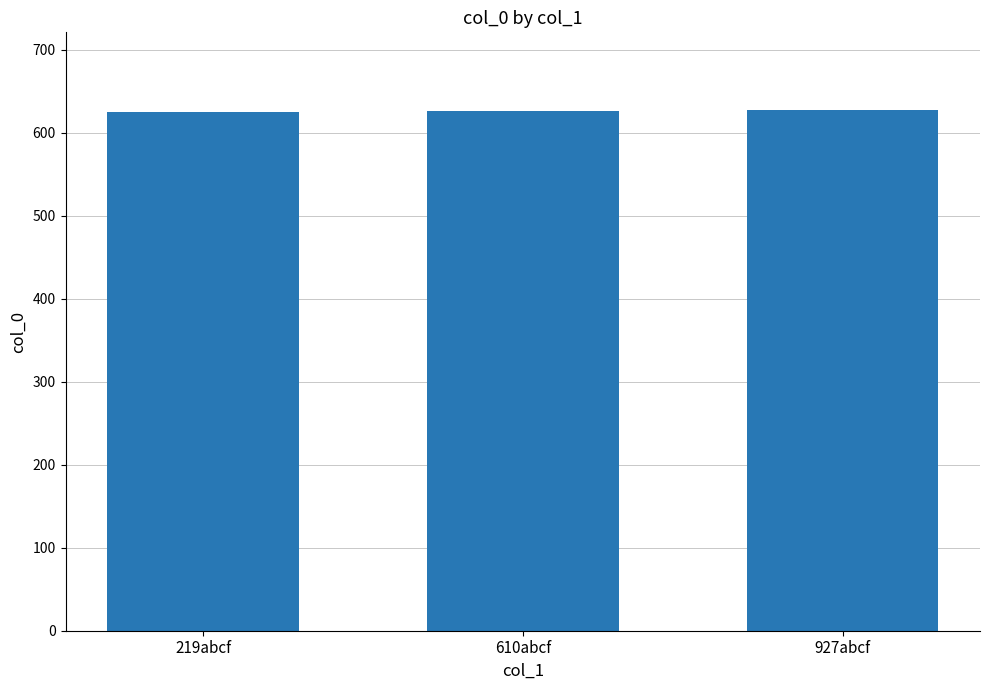

What is the label of the 1st bar from the left?

219abcf